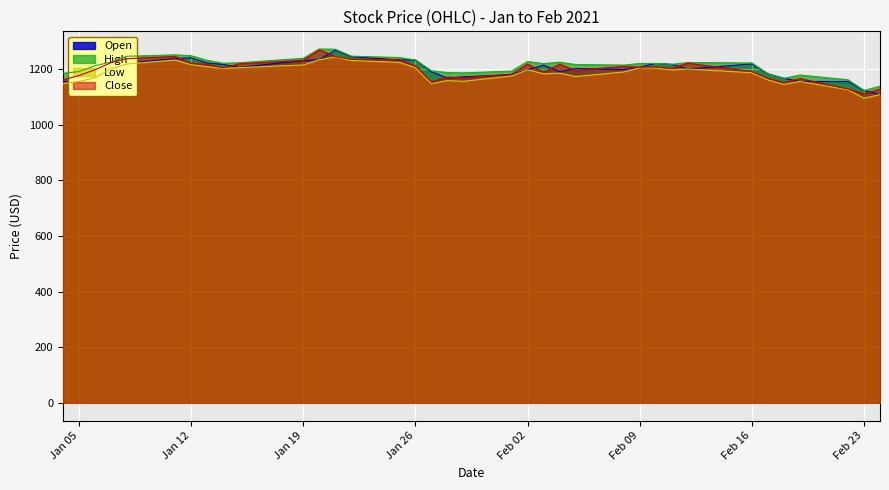

The value of Low at Feb 09 is 1826.8. True or false?

False